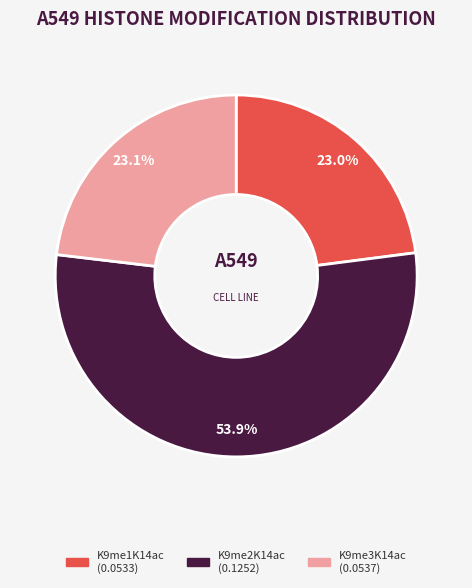

To the nearest percent, what is the difference between the K9me2K14ac and K9me1K14ac slice percentages?

31%